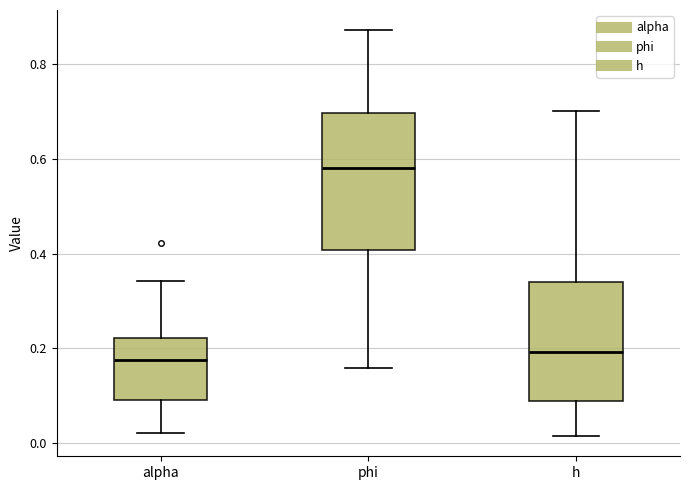

Reading left to right, transcribe this box plot: for each box, give where its median line is, the range the box spans, and where its two whiskers end, as read against the y-axis. The values are not printed on the chart, so give them approximately, as read against the axis.

alpha: median 0.18, box 0.08 to 0.22, whiskers 0.02 to 0.34
phi: median 0.58, box 0.40 to 0.70, whiskers 0.16 to 0.88
h: median 0.20, box 0.08 to 0.34, whiskers 0.02 to 0.70